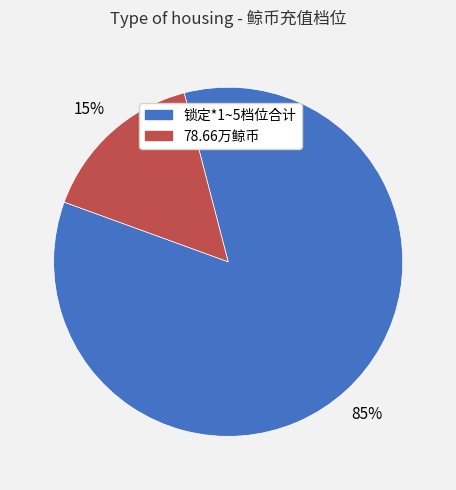

Is it true that 锁定*1~5档位合计 is 85% of the pie?

True